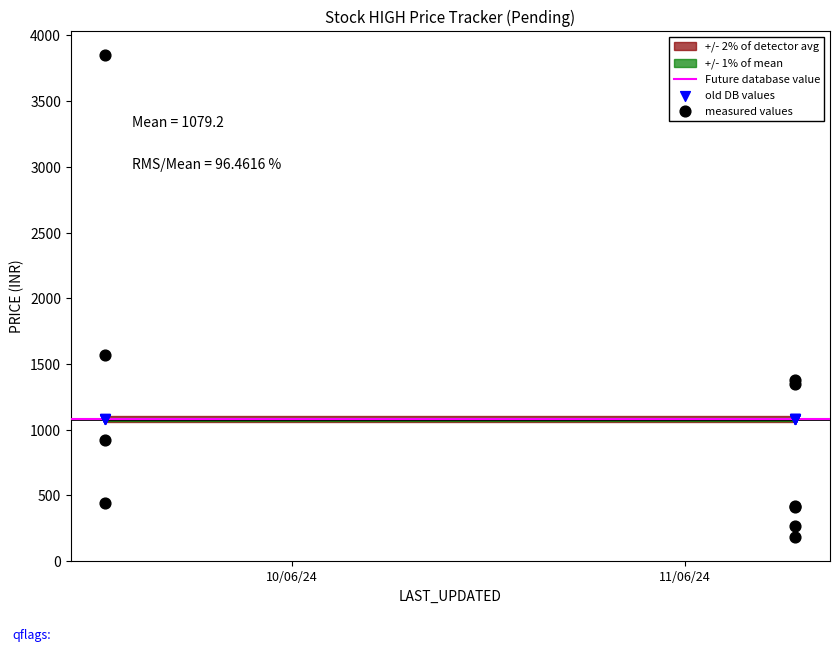

Which series reaches the minimum Y coordinate?

measured values